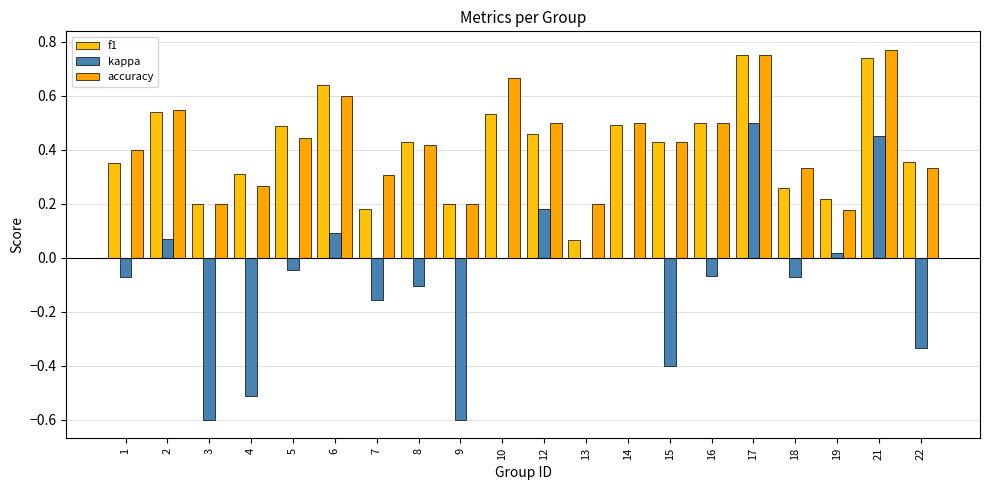

What is the maximum value shown in the chart?

0.8